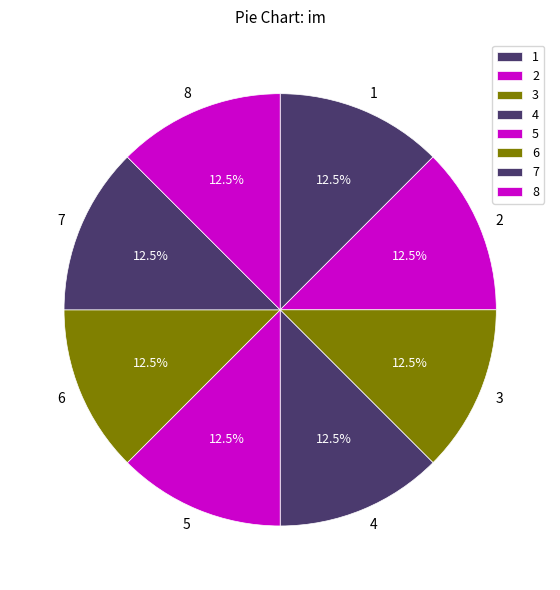

Does 8 account for over 50% of the chart?

No